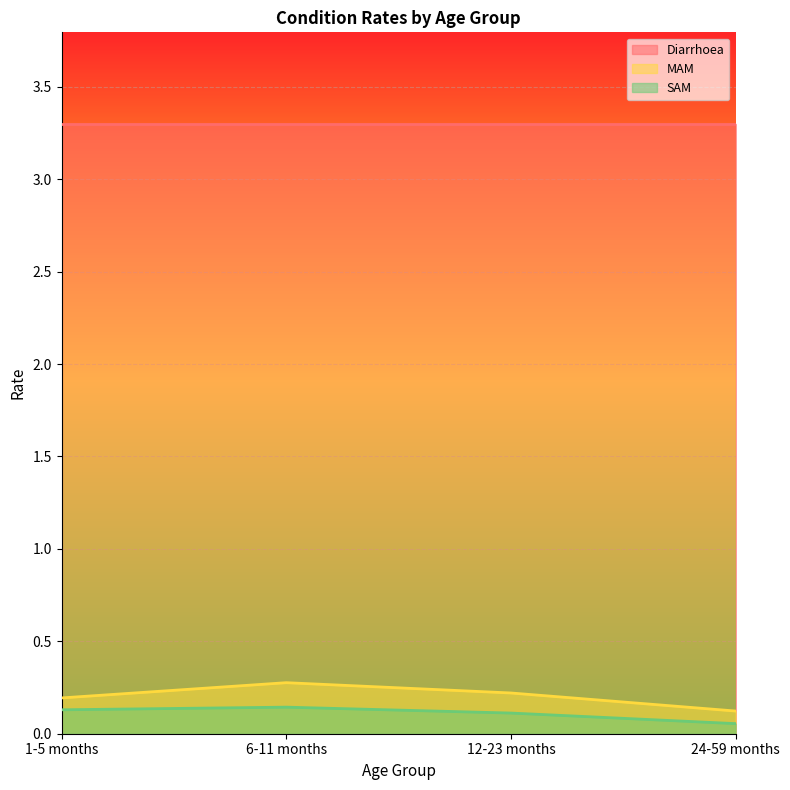

What position from the left is 6-11 months?

2